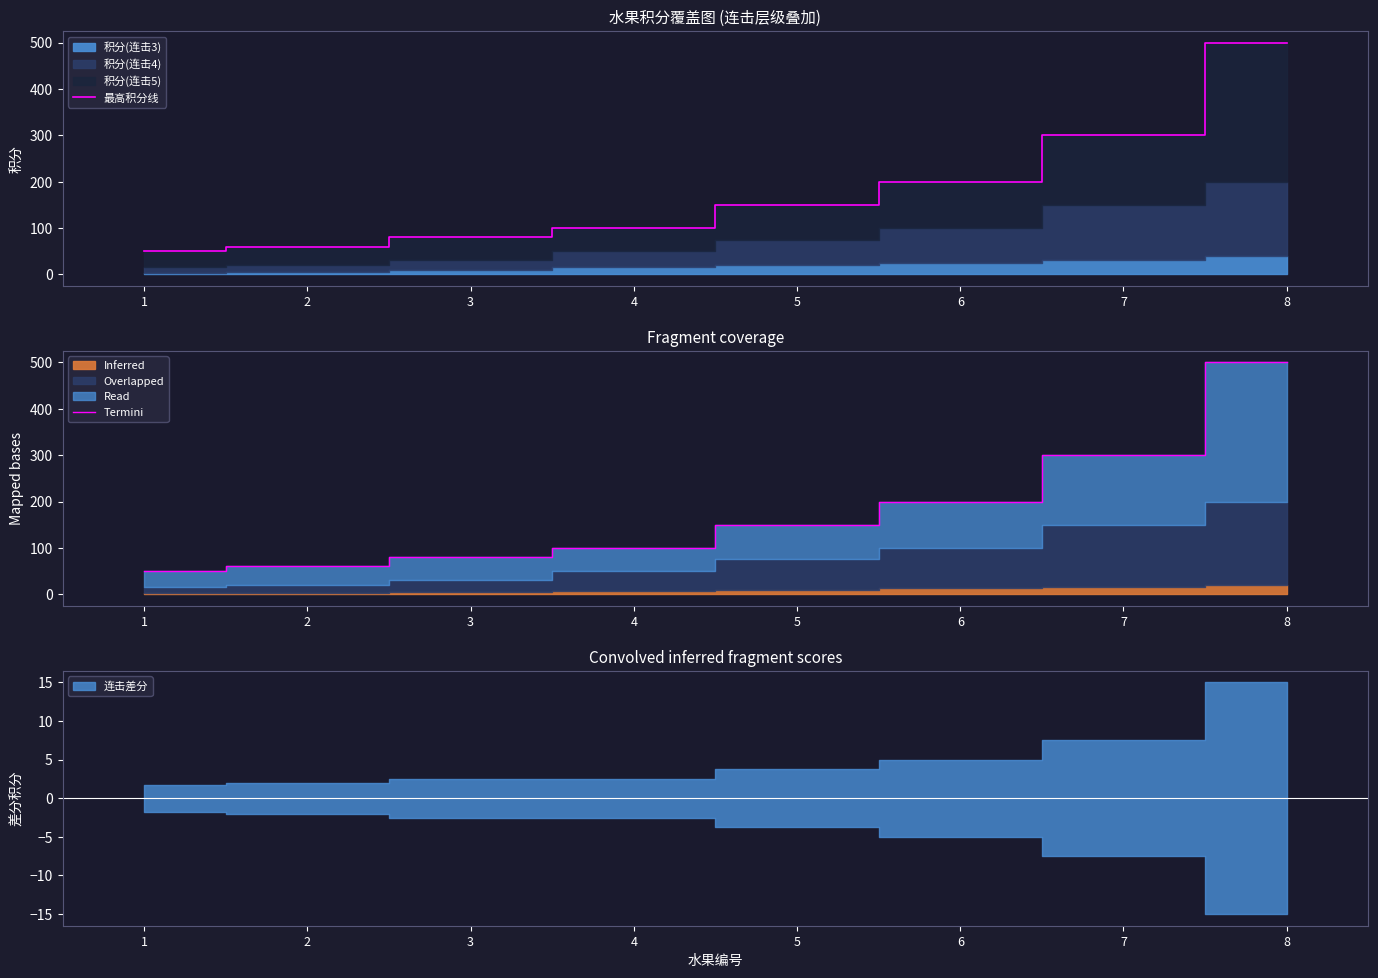

At which label does 最高积分线 reach its peak?

8